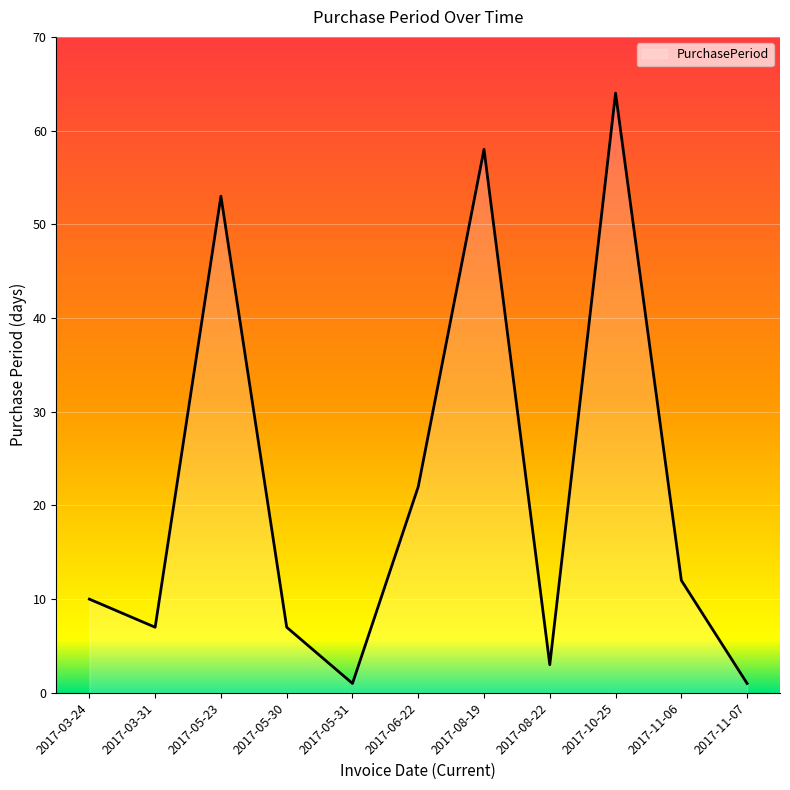

Reading left to right, extract all data points from this chart.

2017-03-24=10	2017-03-31=7	2017-05-23=53	2017-05-30=7	2017-05-31=1	2017-06-22=22	2017-08-19=58	2017-08-22=3	2017-10-25=64	2017-11-06=12	2017-11-07=1